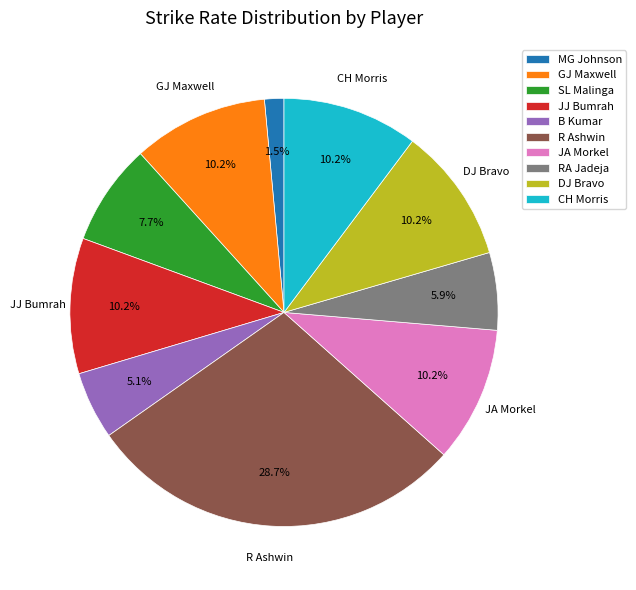

Is there any slice that represents more than half of the pie?

No